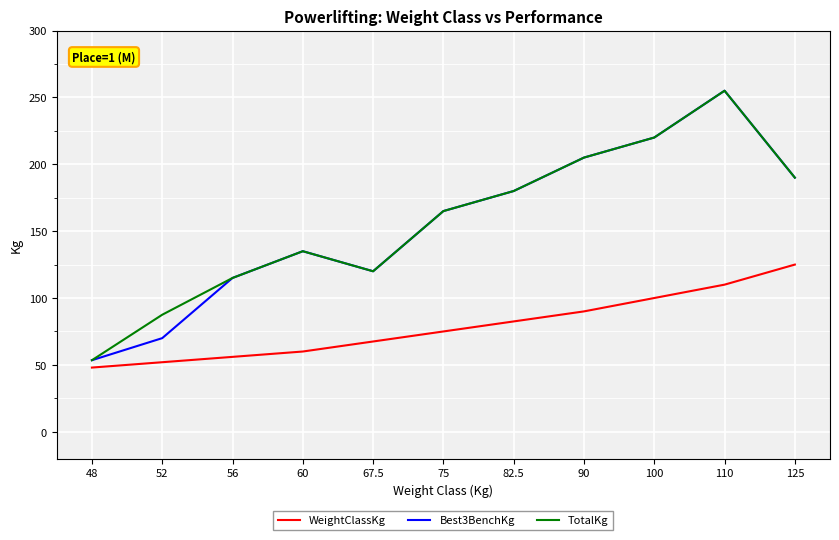

How many lines are shown in the chart?

3